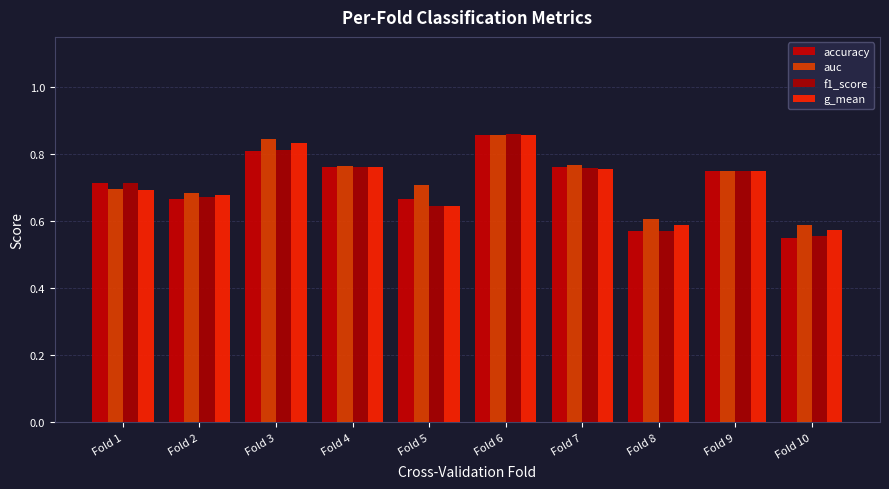

How many groups of bars are there?

10